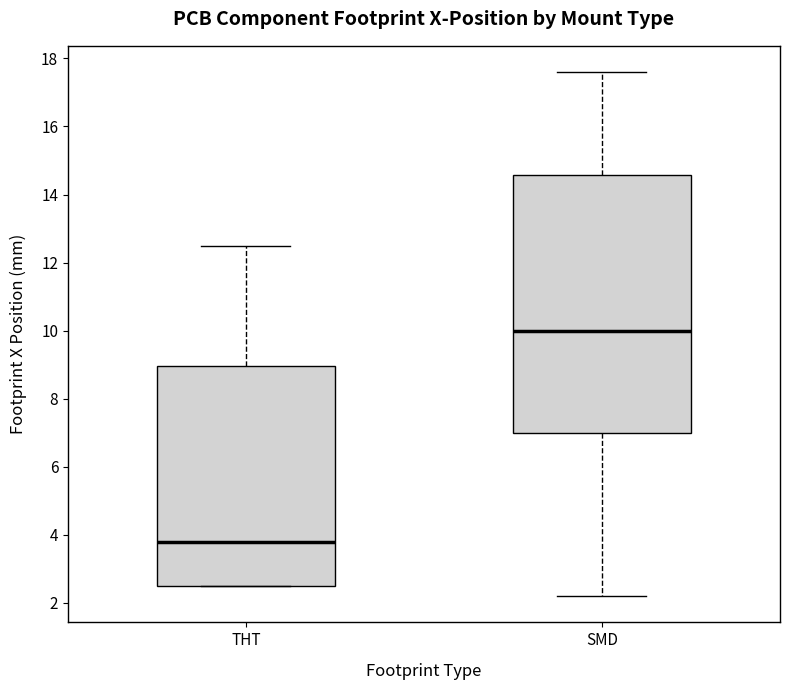

Which box is the tallest, from its lower edge to its upper edge?

SMD